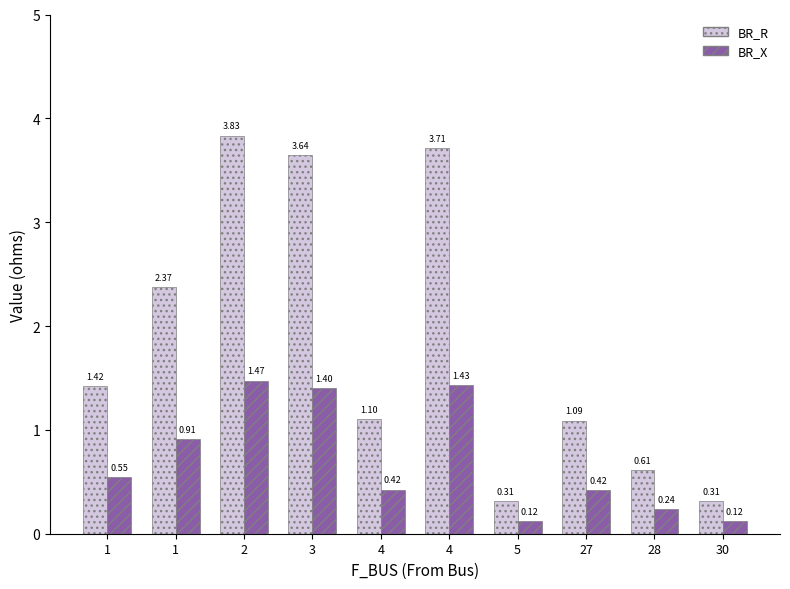

Reading right to left, what are all the values shown in this chart?

BR_R: 0.3	0.6	1.1	0.3	3.7	1.1	3.6	3.8	2.4	1.4
BR_X: 0.1	0.2	0.4	0.1	1.4	0.4	1.4	1.5	0.9	0.5